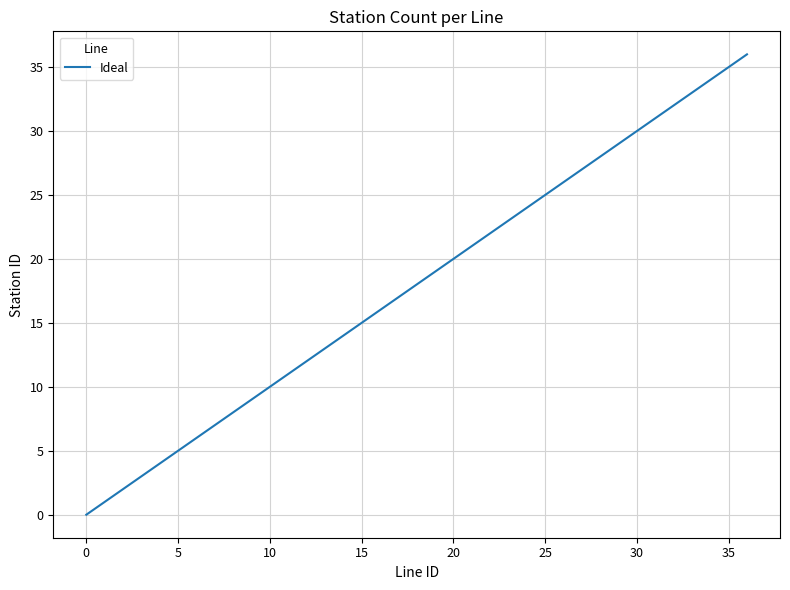

What is the greatest value displayed?

36